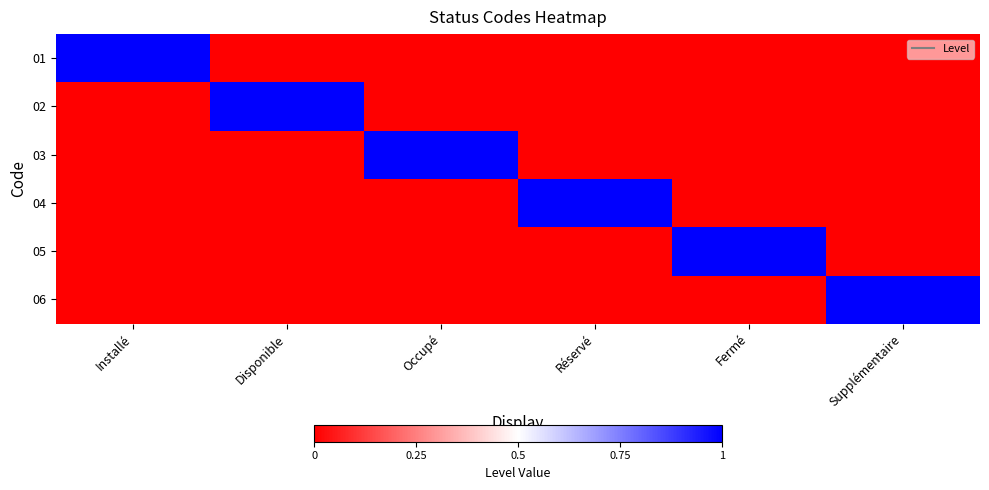

At which category does the chart reach its minimum across all series?

Disponible